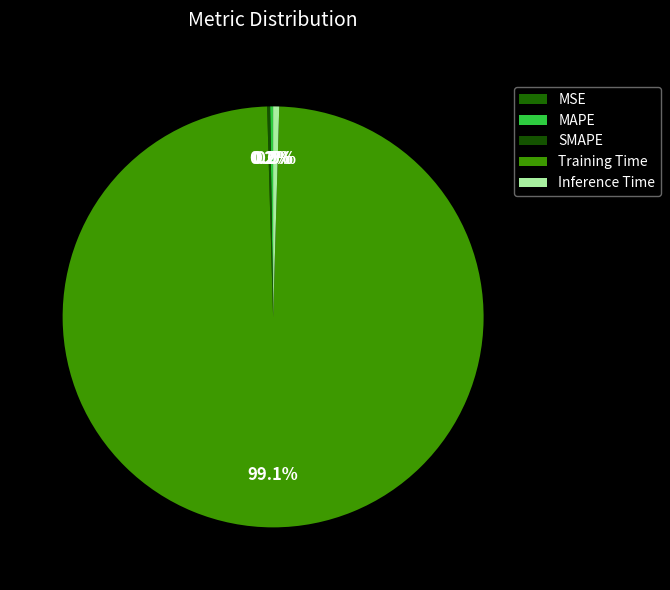

Is there a majority slice in this chart?

Yes